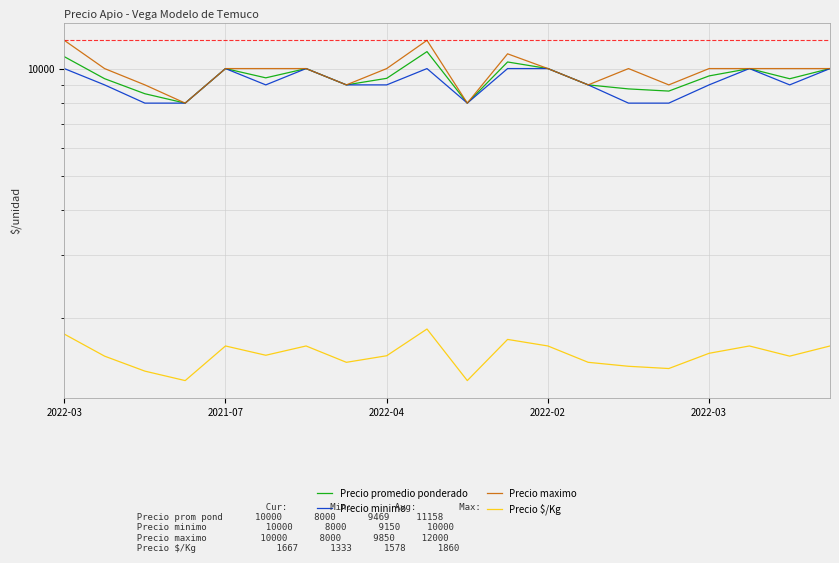

What is the sum of all Precio promedio ponderado values?

189386